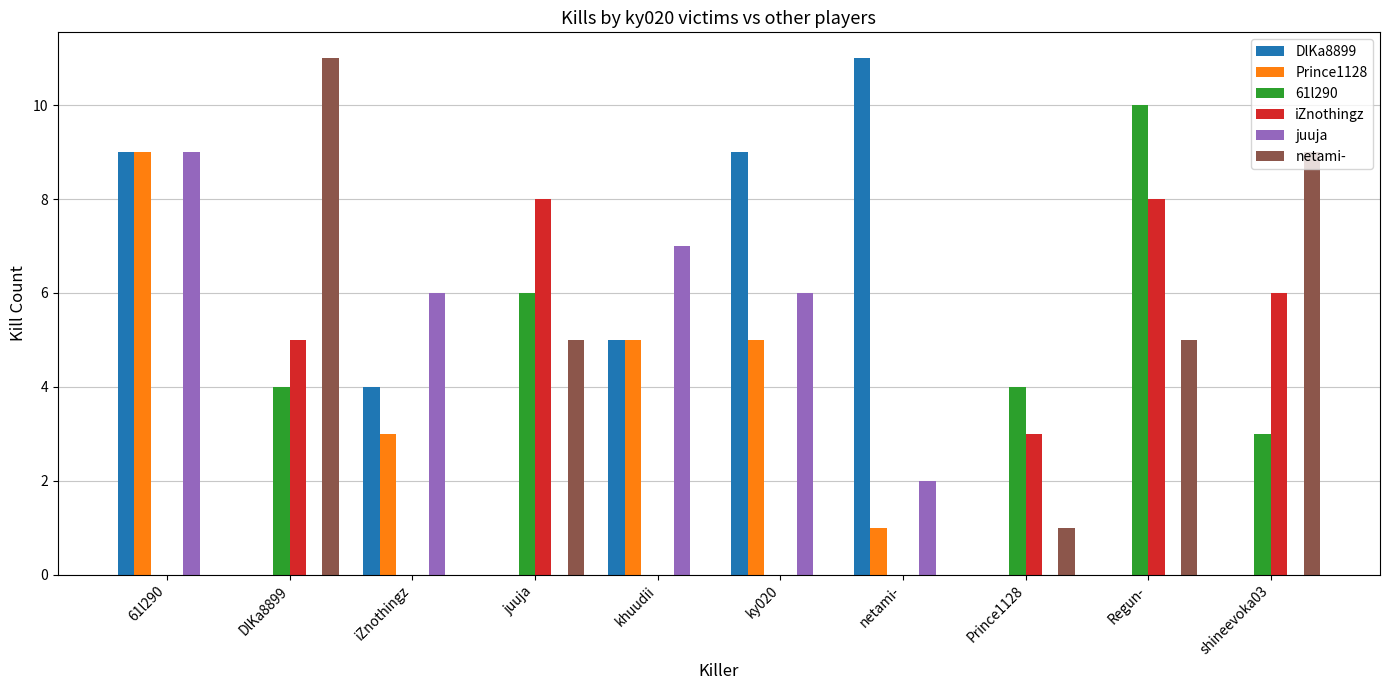

Count the number of data series in this chart.

6